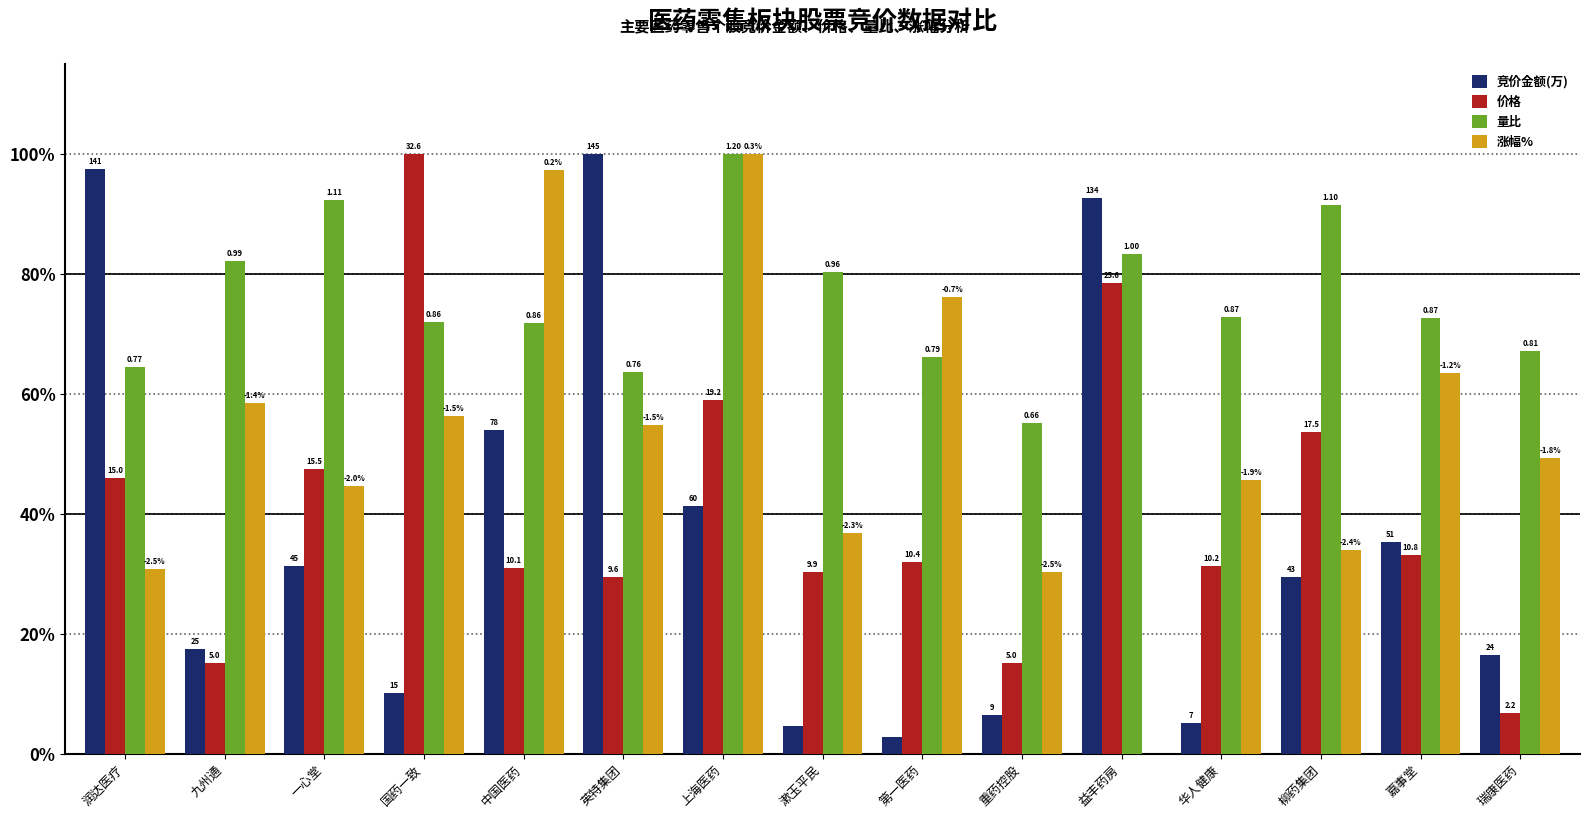

Are the bars grouped side by side (vs. stacked)?

Yes